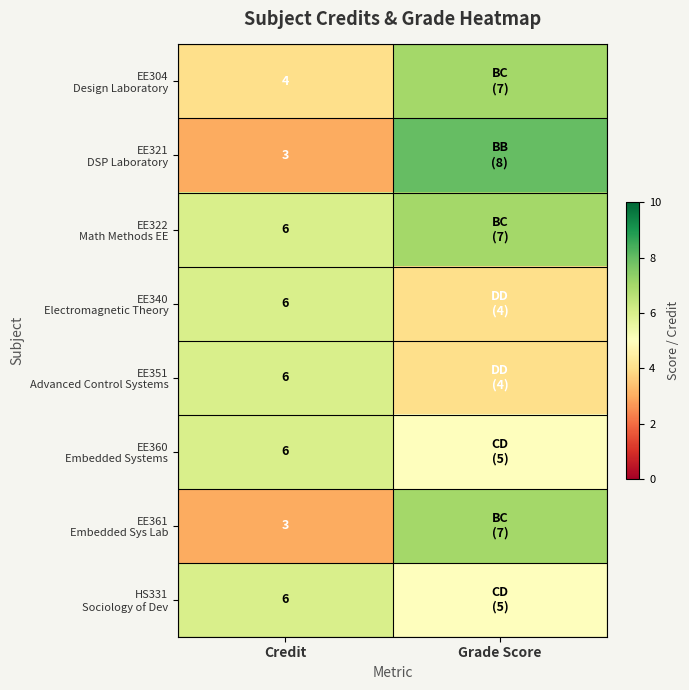

What is the difference between the highest and lowest values at Credit?

3